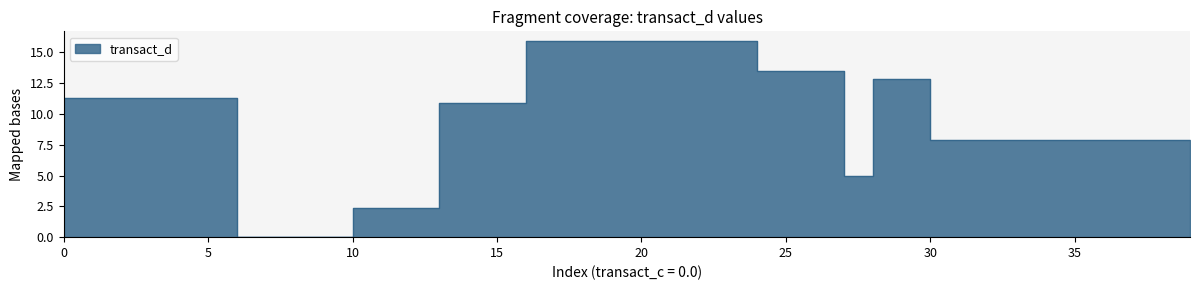

What is the ratio of the value at 14 to the value at 16?

1.0